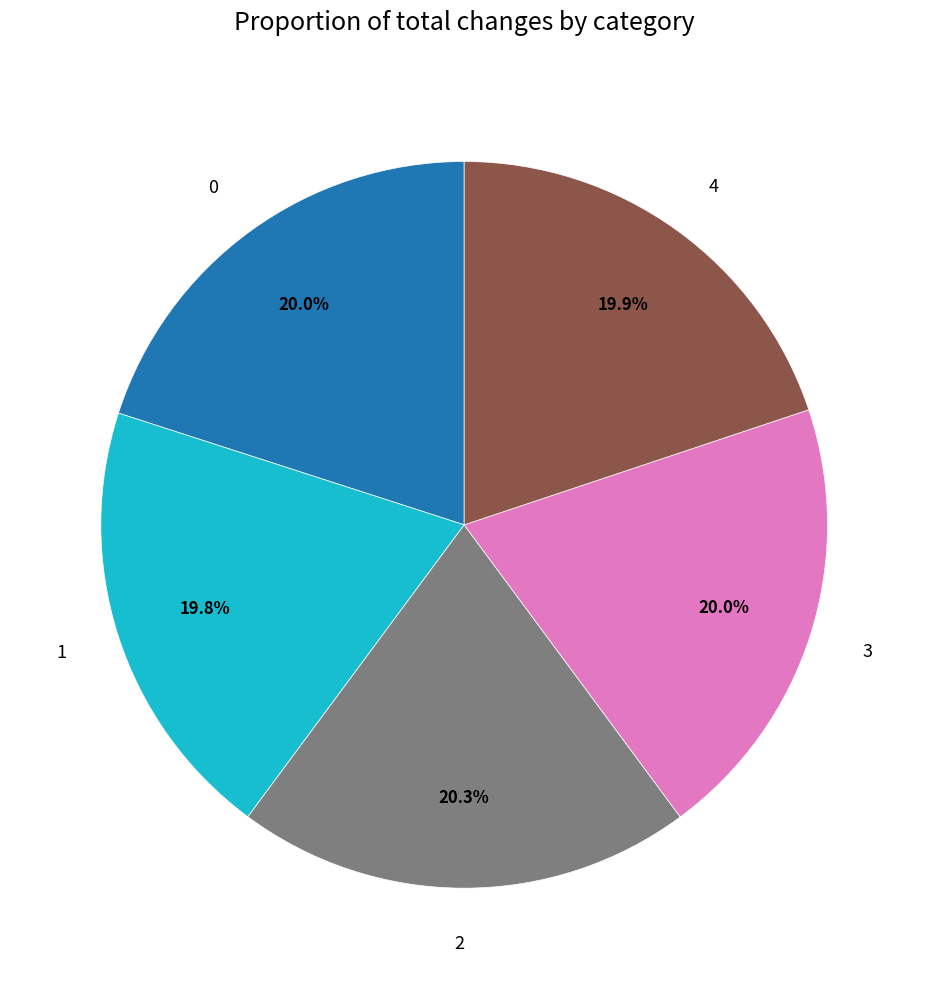

Approximately how many times larger is the value at 2 compared to 0?

1.0